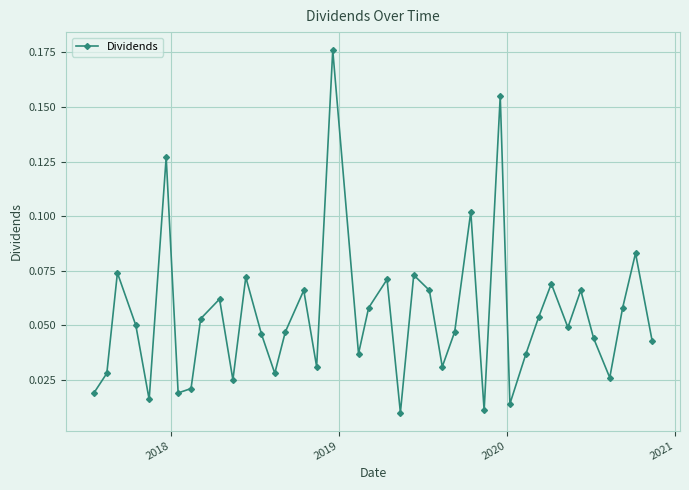

What is the sum of all values?

2.2